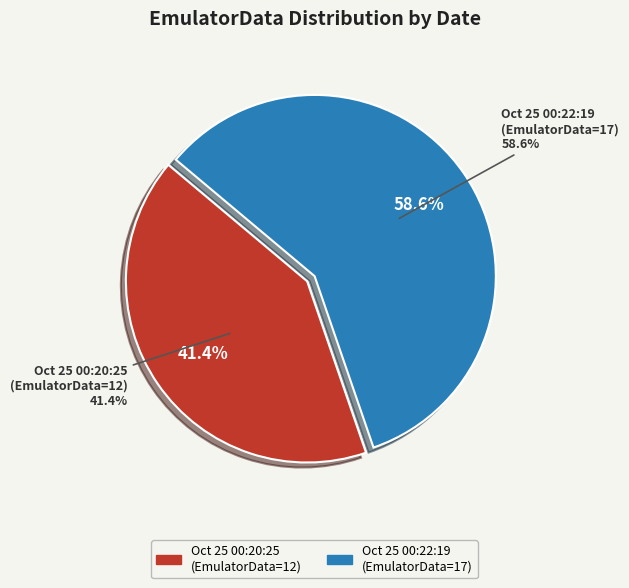

To the nearest percent, what portion does Fri Oct 25 00:22:19 IST 2024 represent?

59%